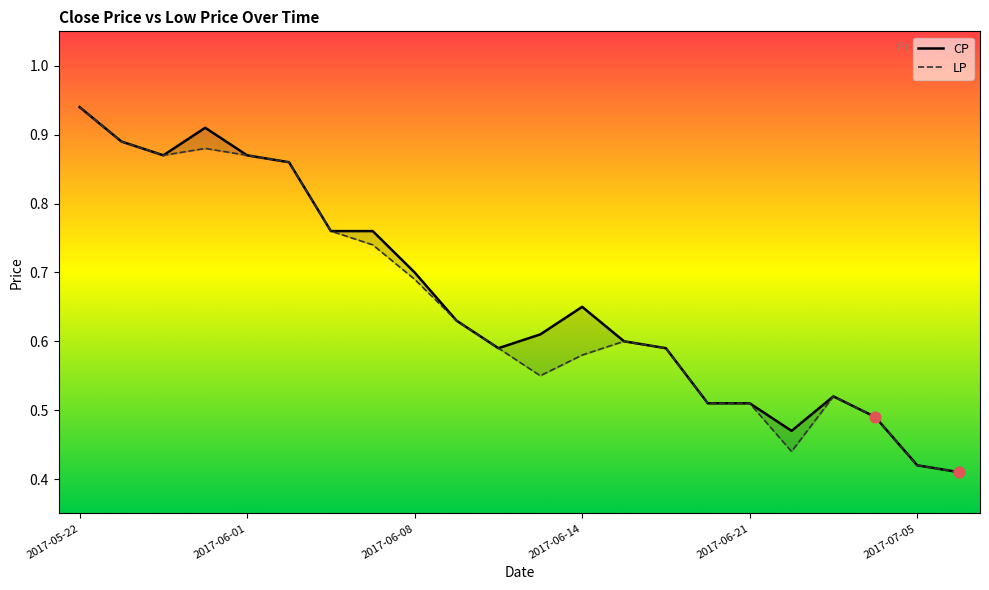

At how many categories does at least one series exceed 0?

22